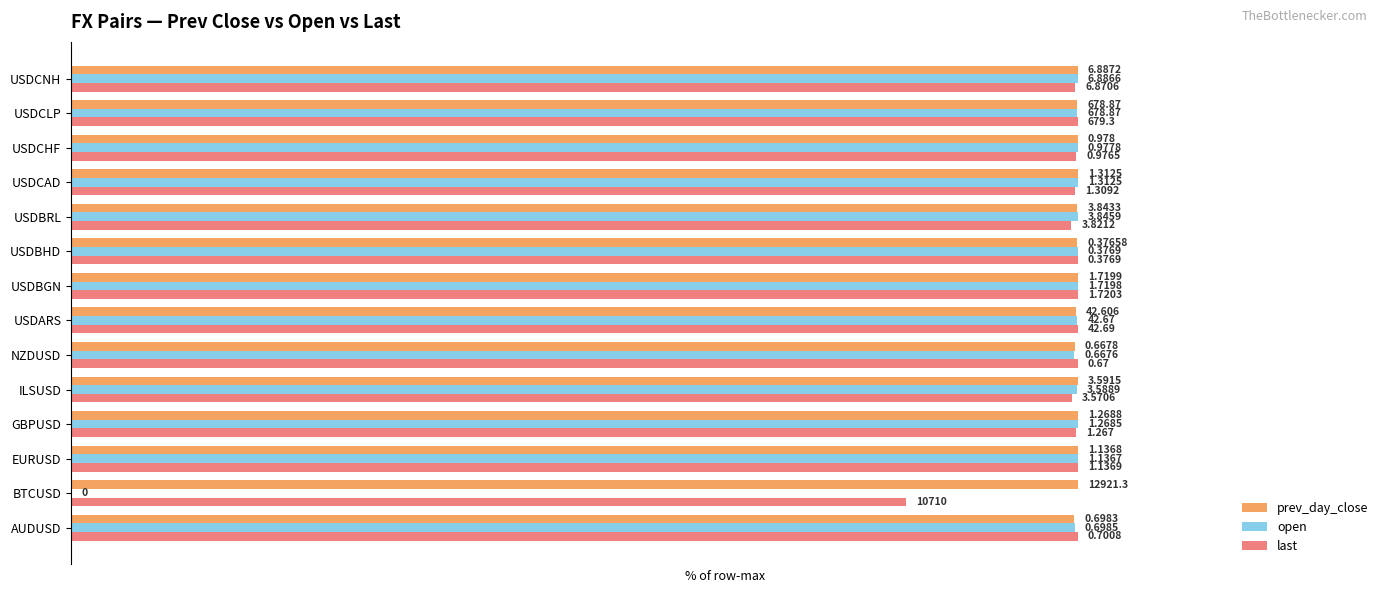

What are all the series names shown in the legend?

prev_day_close, open, last